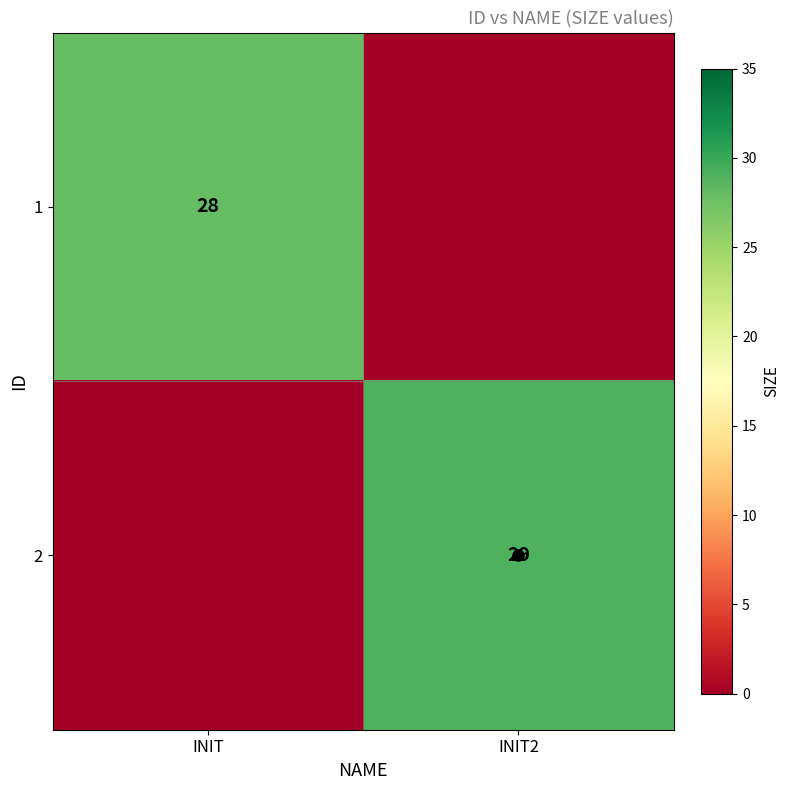

The 1 series shows 38 at INIT. True or false?

False